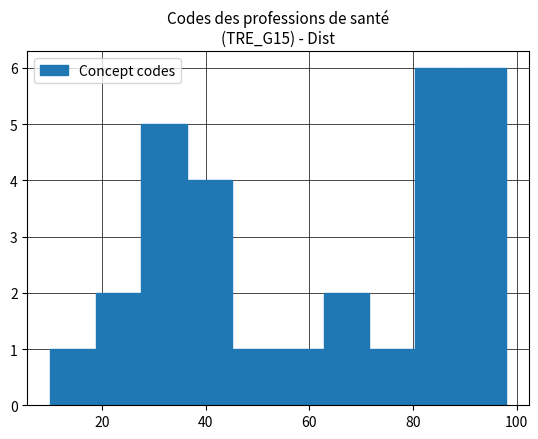

Reading left to right, list every bar in this chart as the range it spans on the x-axis followed by its height. Neither the bar edges nor the heights are printed on the chart, so give them approximately, as read against the axes.

10.0 to 18.8: 1
18.8 to 27.6: 2
27.6 to 36.4: 5
36.4 to 45.2: 4
45.2 to 54.0: 1
54.0 to 62.8: 1
62.8 to 71.6: 2
71.6 to 80.4: 1
80.4 to 89.2: 6
89.2 to 98.0: 6